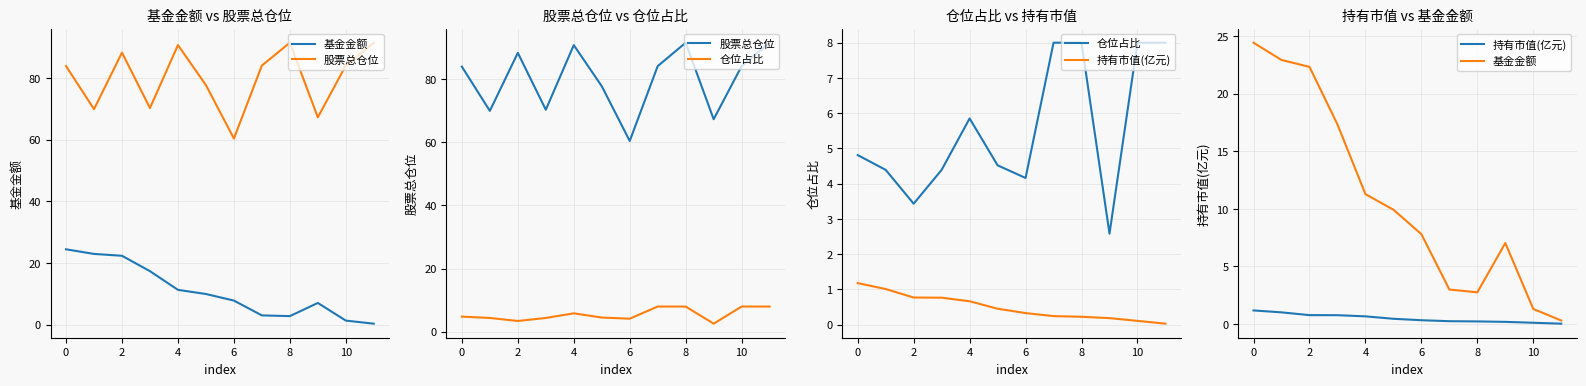

Which category has the lowest value across all series?

11